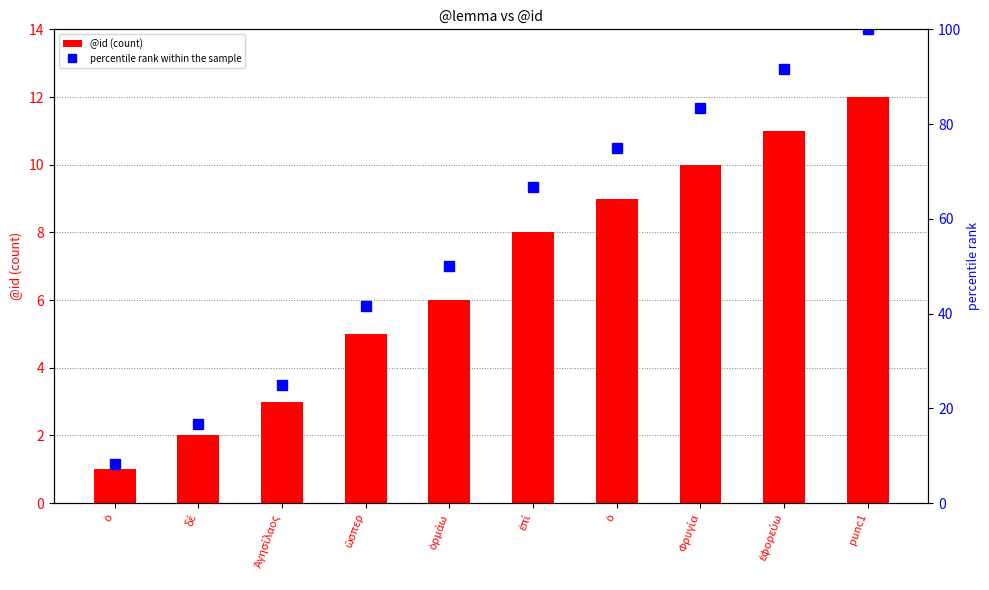

How many distinct data groups are displayed?

2